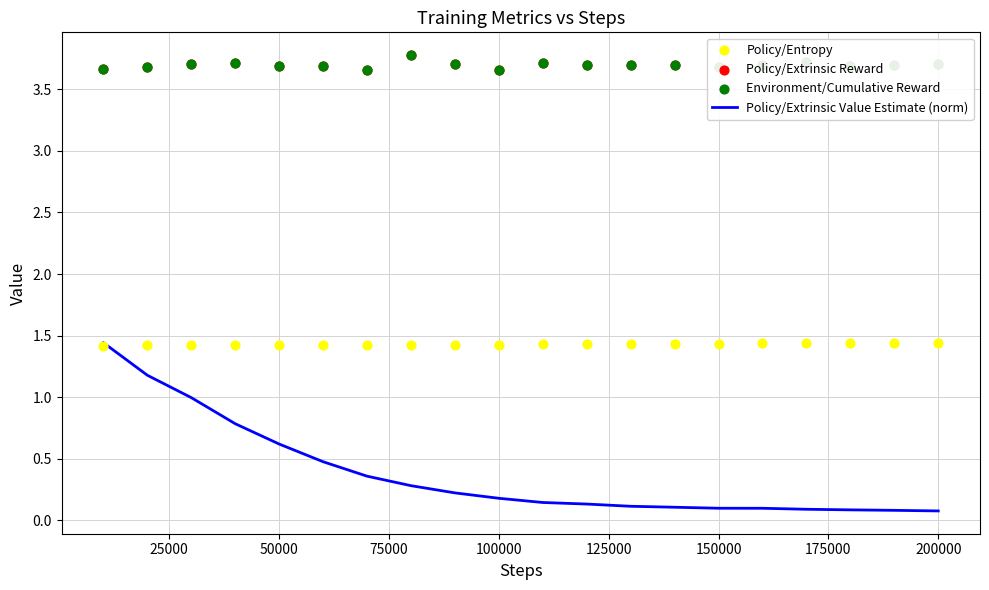

Which series contains the highest Y value?

Policy/Extrinsic Reward